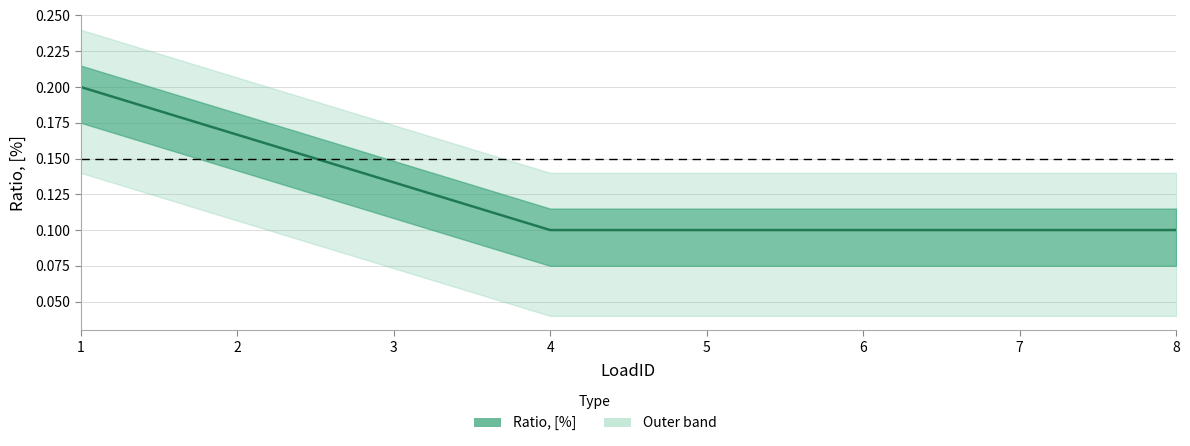

Which category has the lowest value across all series?

4